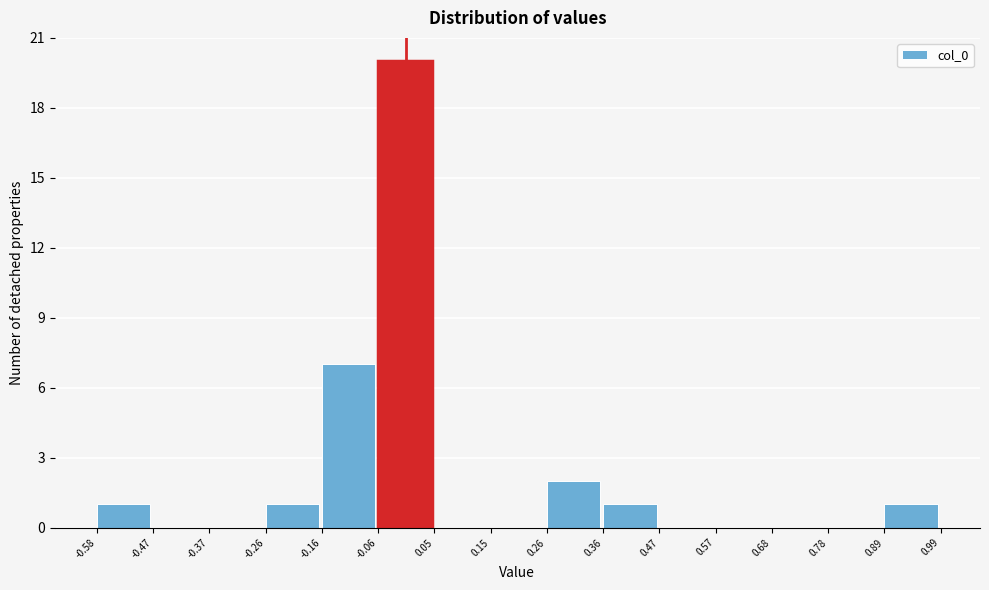

Reading left to right, transcribe this chart: for each bar, give the range it covers on the x-axis and its height. The values are not printed on the chart, so give them approximately, as read against the axis.

-0.58 to -0.47: 1
-0.47 to -0.37: 0
-0.37 to -0.26: 0
-0.26 to -0.16: 1
-0.16 to -0.06: 7
-0.06 to 0.05: 20
0.05 to 0.15: 0
0.15 to 0.26: 0
0.26 to 0.36: 2
0.36 to 0.47: 1
0.47 to 0.57: 0
0.57 to 0.68: 0
0.68 to 0.78: 0
0.78 to 0.89: 0
0.89 to 0.99: 1